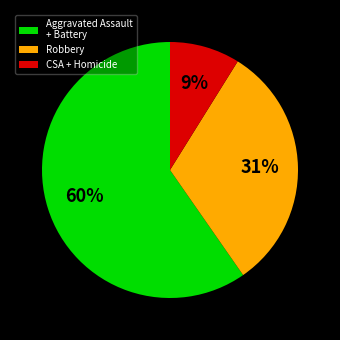

Rank the categories by value from lowest to highest.

CSA + Homicide, Robbery, Aggravated Assault + Battery